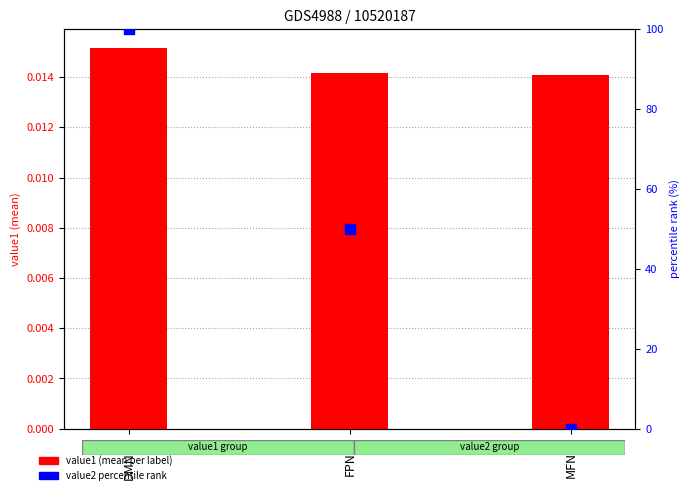

At which category is the sum across all series the highest?

DMN_L